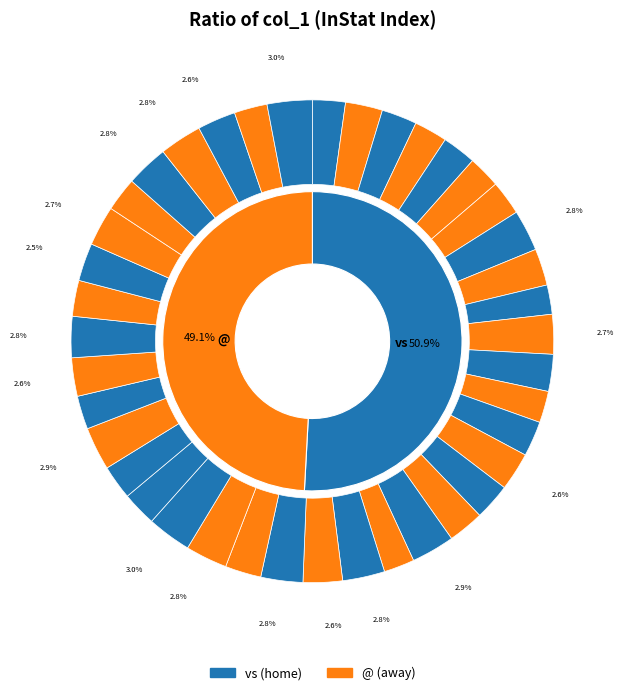

True or false: 25 accounts for 2% of the total.

True